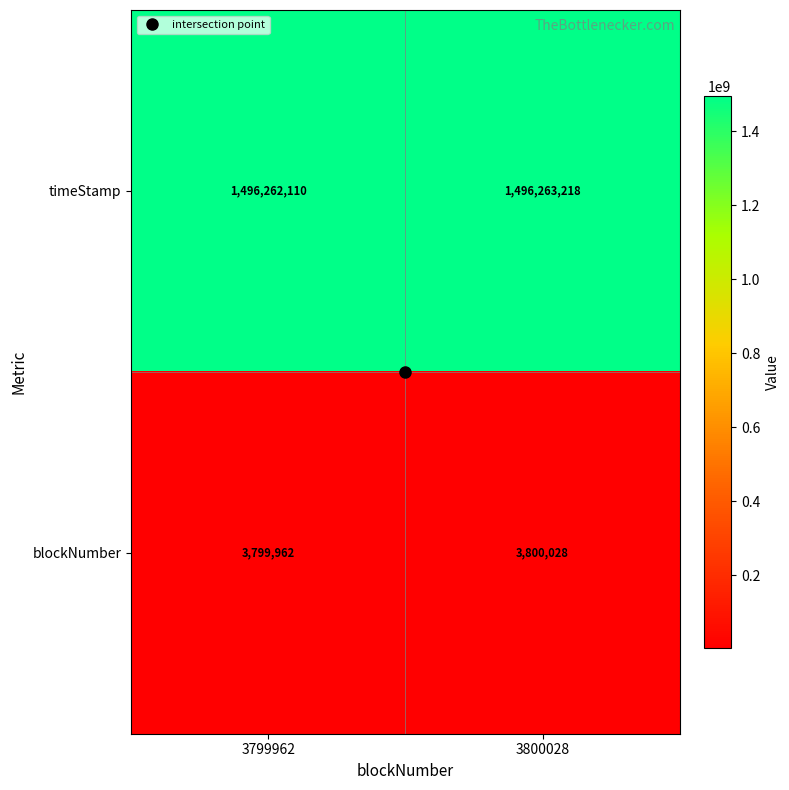

At how many categories does at least one series exceed 26545188?

2